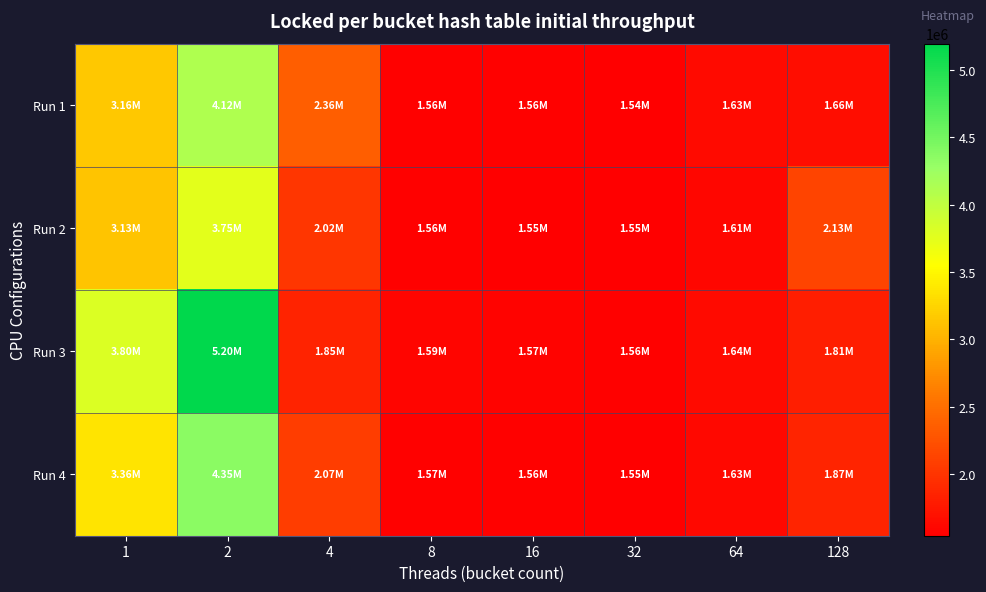

Which label corresponds to the smallest value in the chart?

32